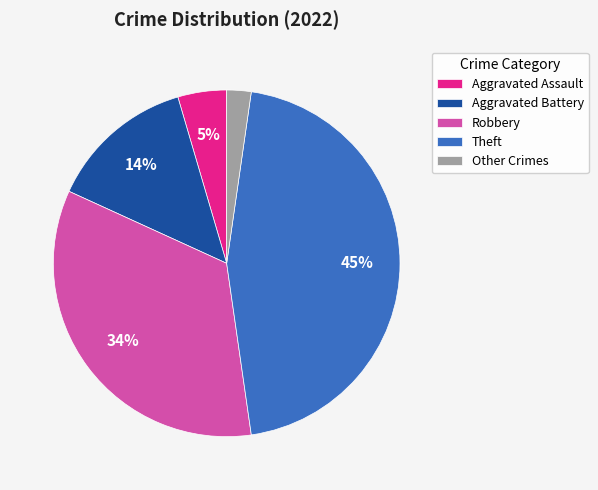

Between Aggravated Assault and Other, which is larger?

Aggravated Assault